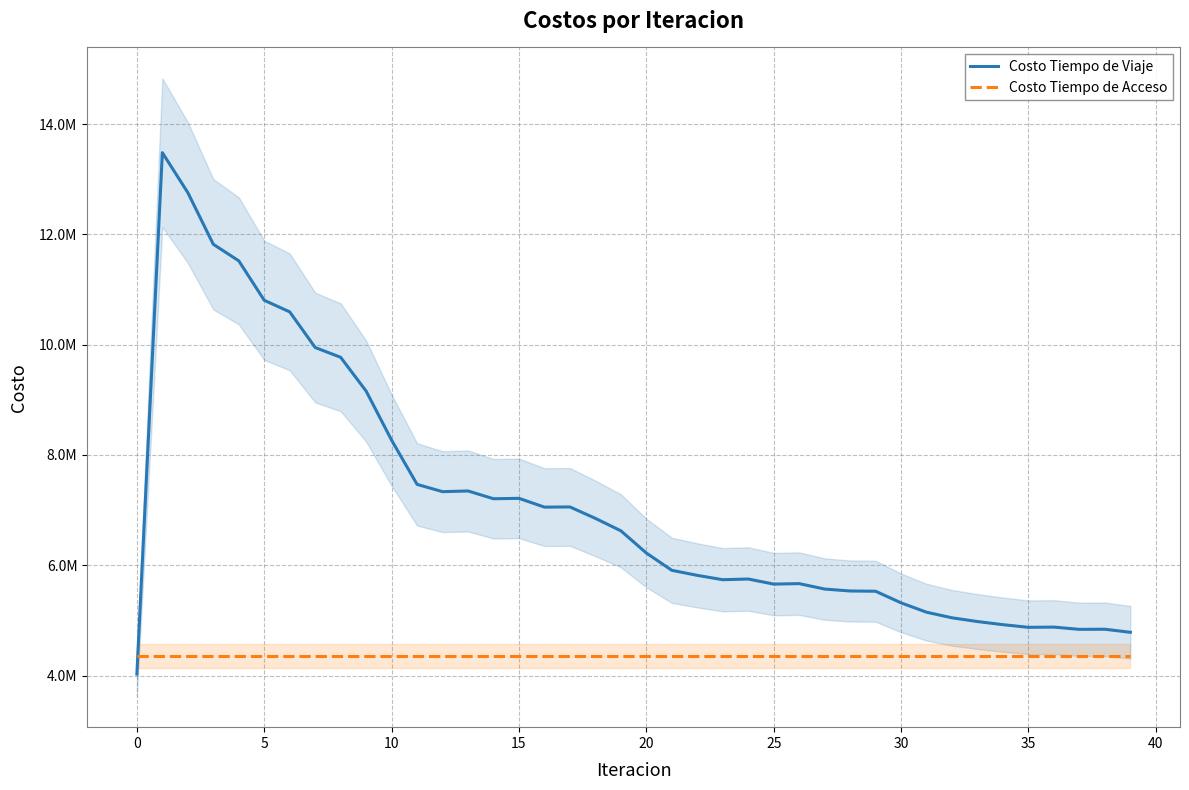

Rank the series at 25 from highest to lowest value.

Costo Tiempo de Viaje, Costo Tiempo de Acceso